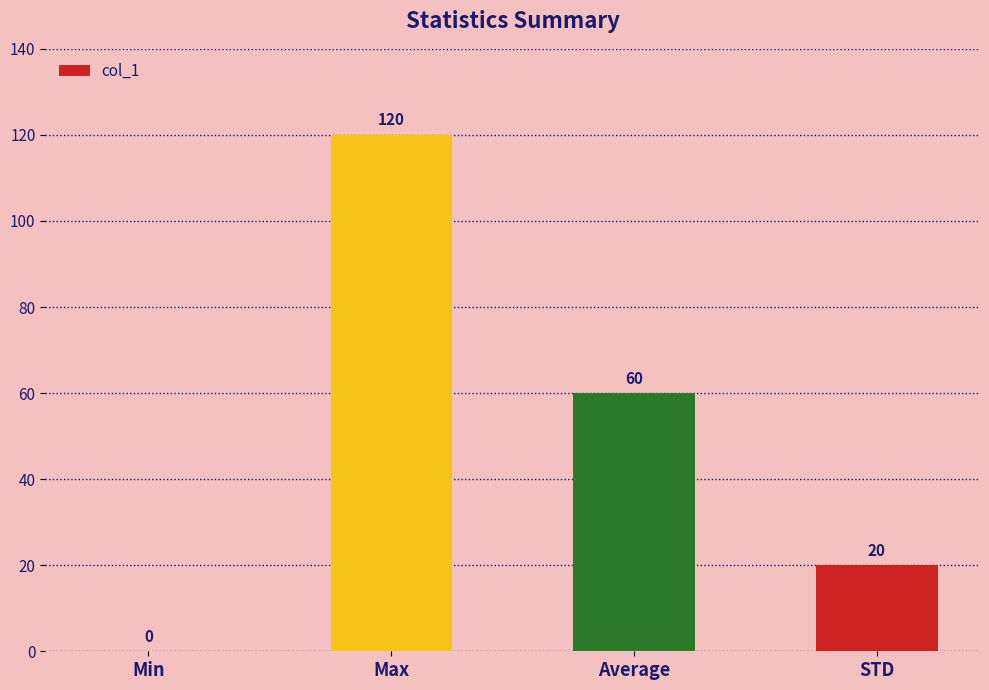

Reading left to right, list all the values displayed in this chart.

Min=0	Max=120	Average=60	STD=20